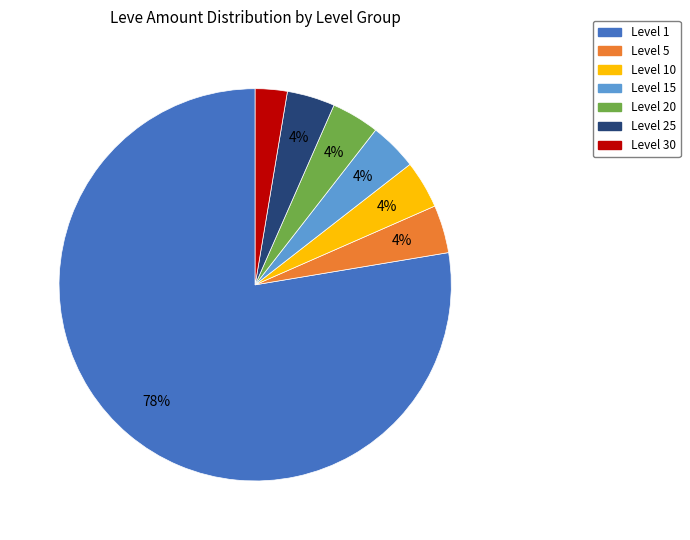

Is there a majority slice in this chart?

Yes